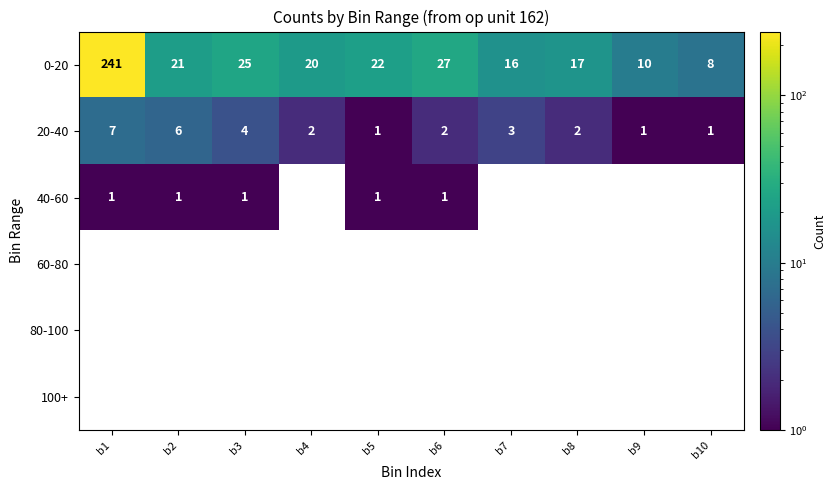

Which has a higher value, b2 or b9?

b2